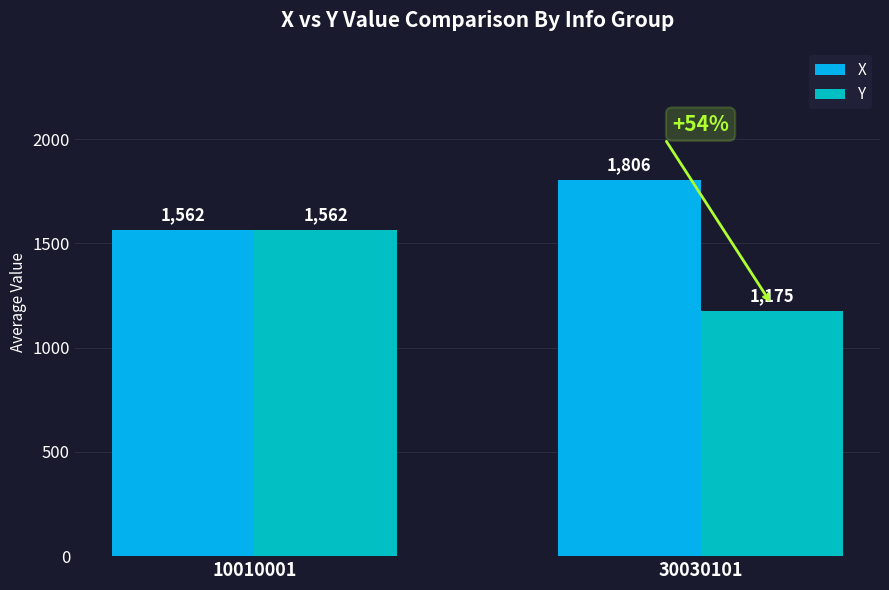

Rank the series at 30030101 from highest to lowest value.

X, Y